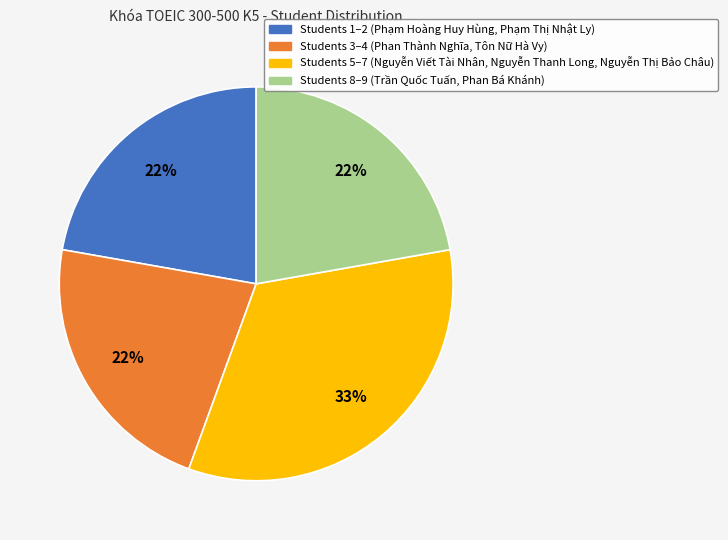

Is there a majority slice in this chart?

No